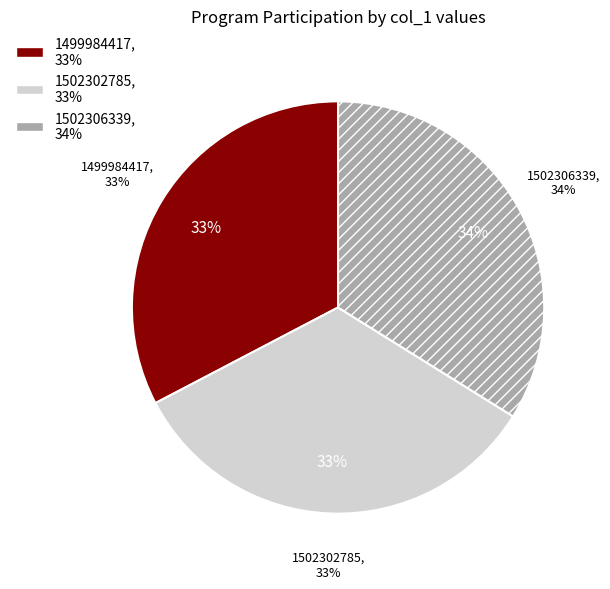

Combined, do 1502302785 and 1499984417 account for over 50%?

Yes